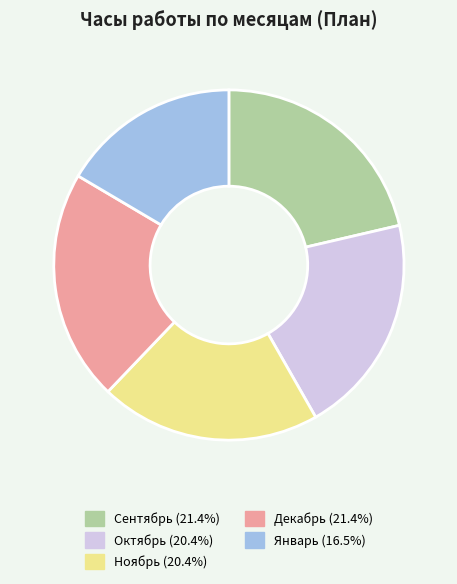

Which slice is the smallest?

Январь